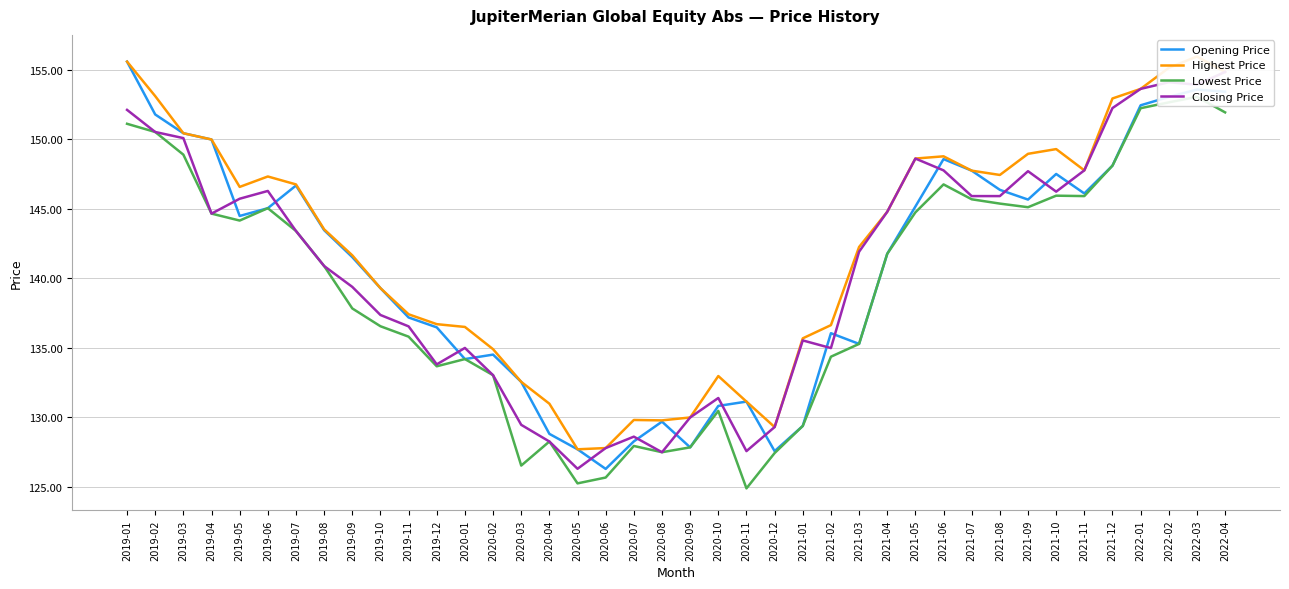

Does the chart have visible grid lines?

Yes